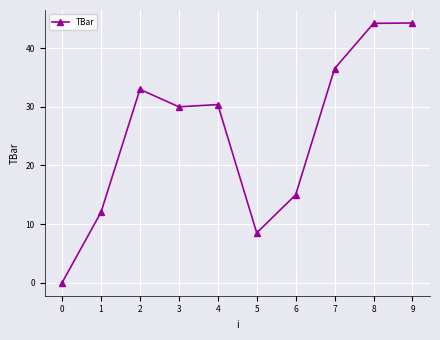

What is the value of the 10th point from the left?

44.3